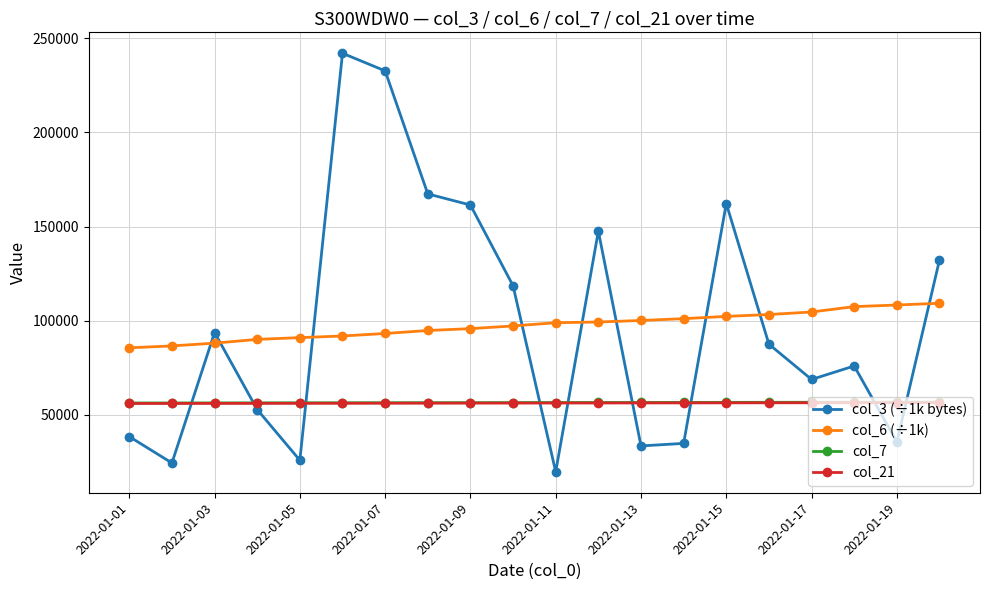

Which series has the largest range (max minus min)?

col_3 (÷1k bytes)